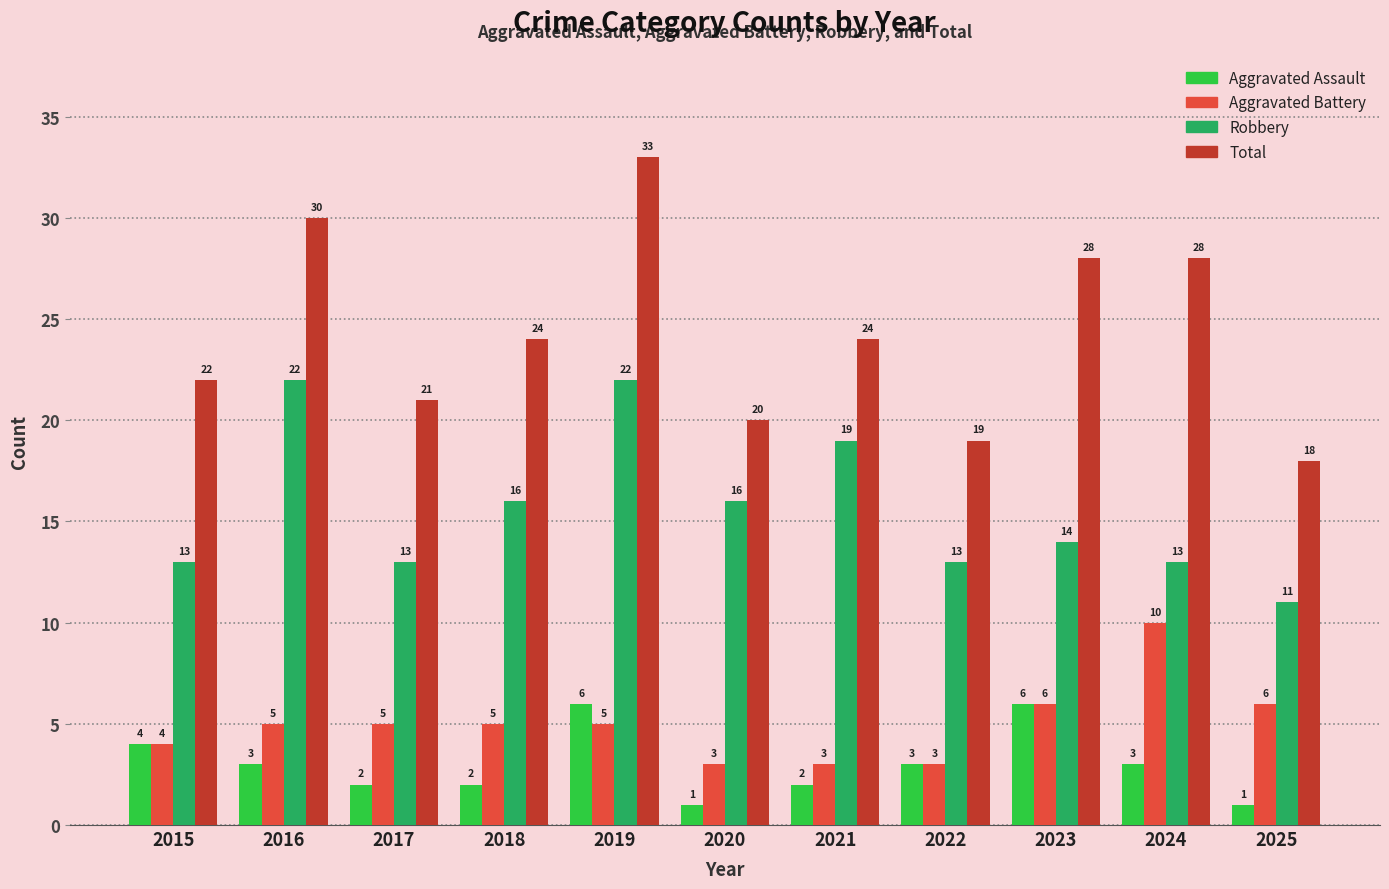

How many bars are there in each group?

4